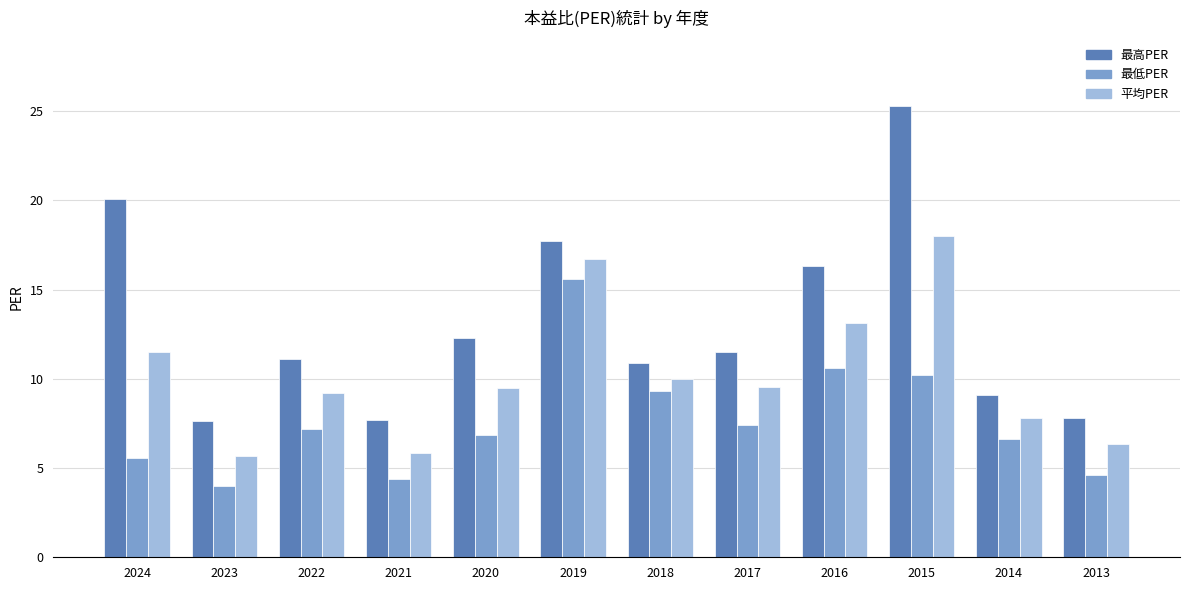

Which series has the widest spread of values?

最高PER